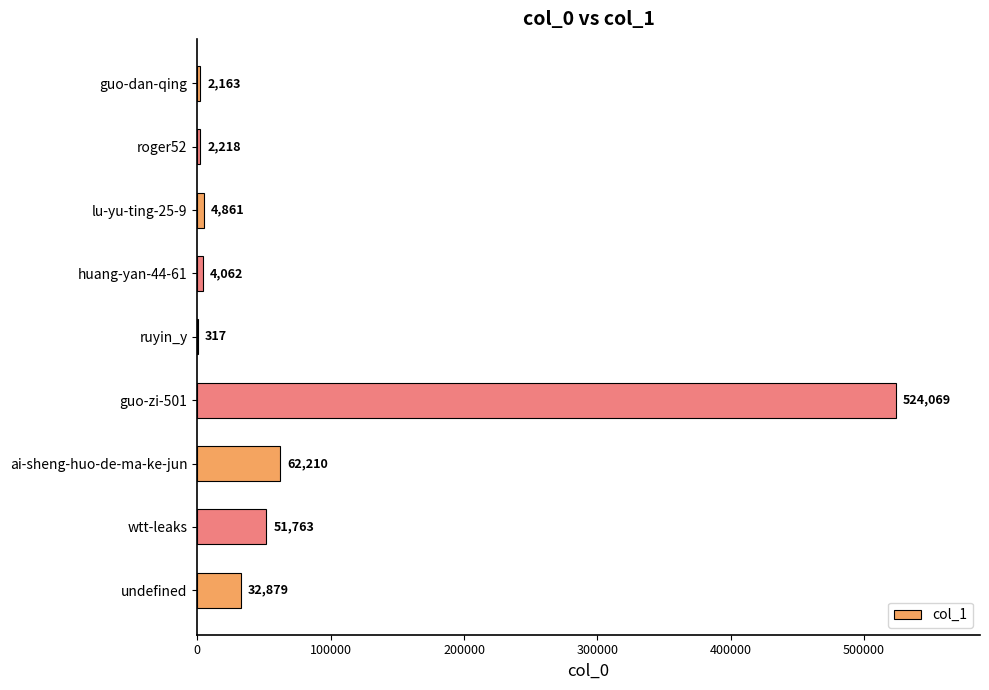

What is the change in value from ai-sheng-huo-de-ma-ke-jun to ruyin_y?

-61893